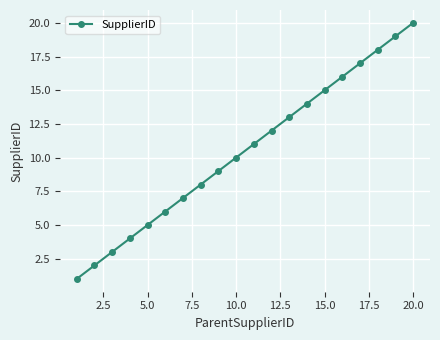

What is the maximum value shown in the chart?

20